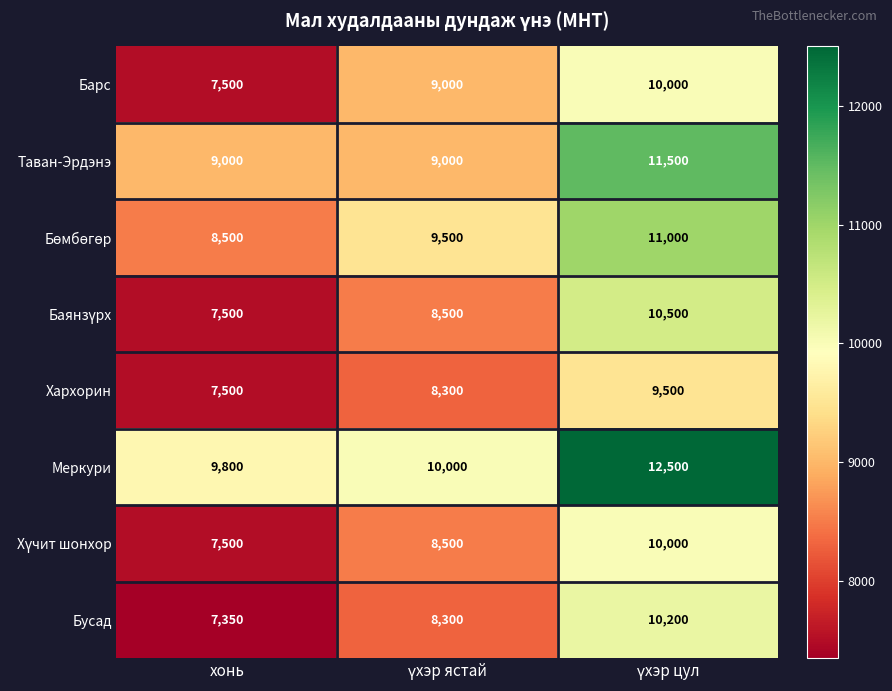

What is the highest value of the Бусад series?

10200